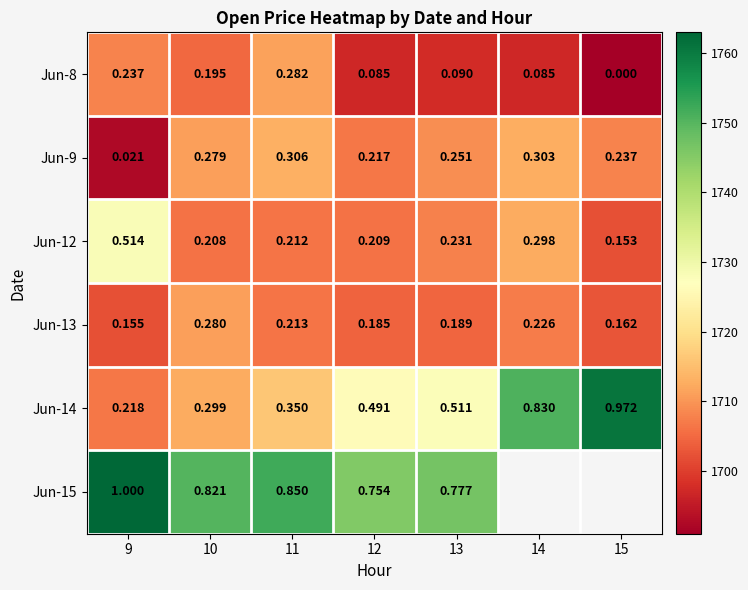

How many categories are shown in the chart?

7